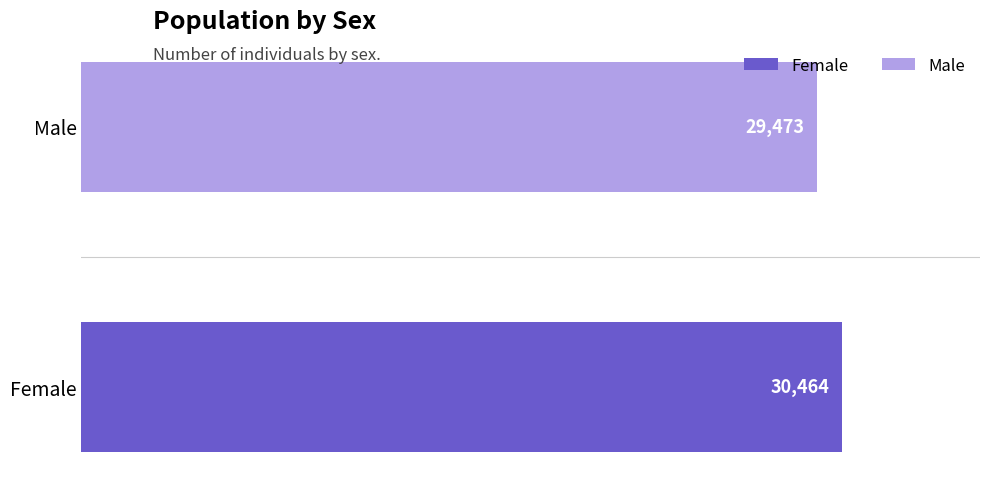

Reading top to bottom, transcribe all the data shown in this chart.

Male=29473	Female=30464